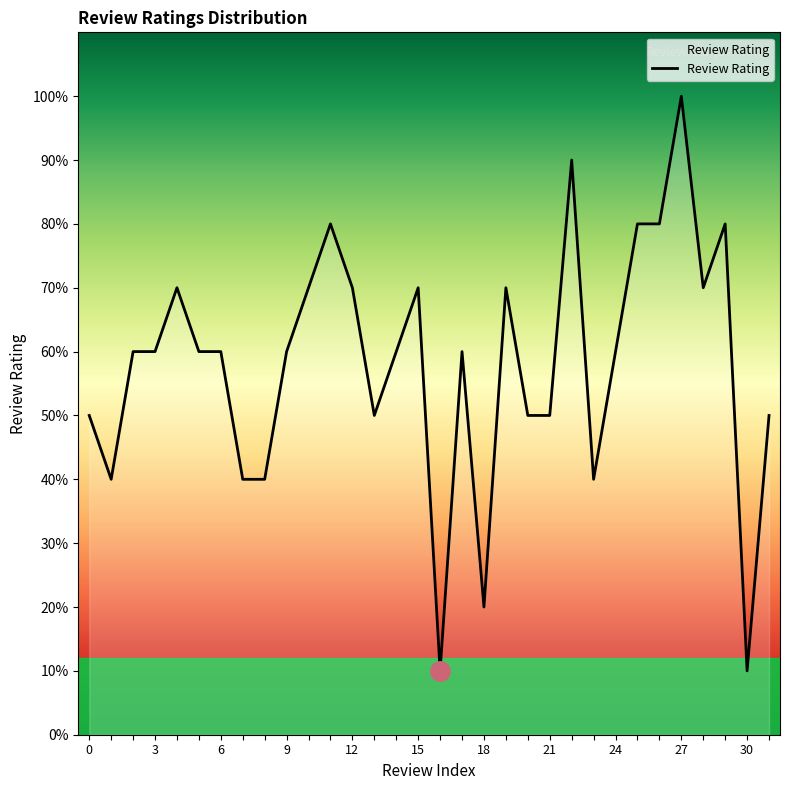

Count the values in the range 5 to 7.

19